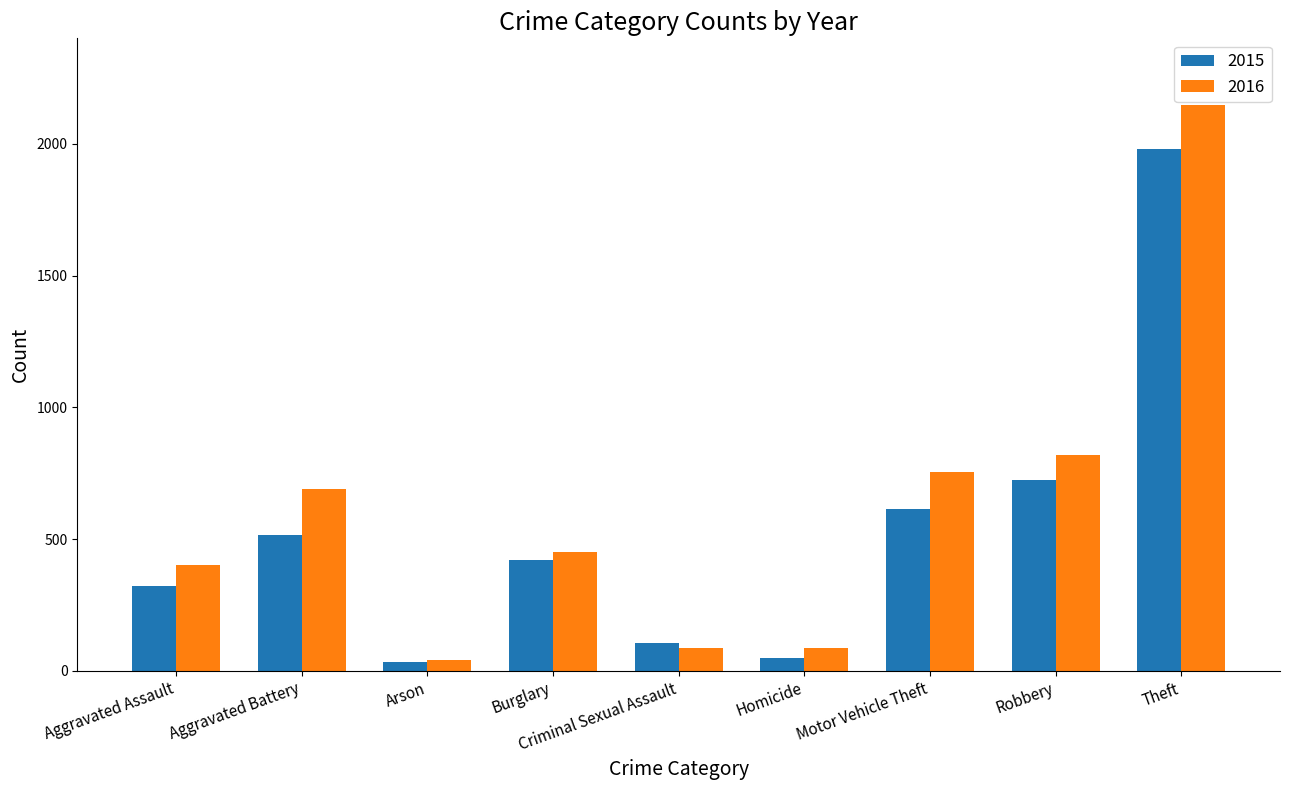

How many distinct data groups are displayed?

2